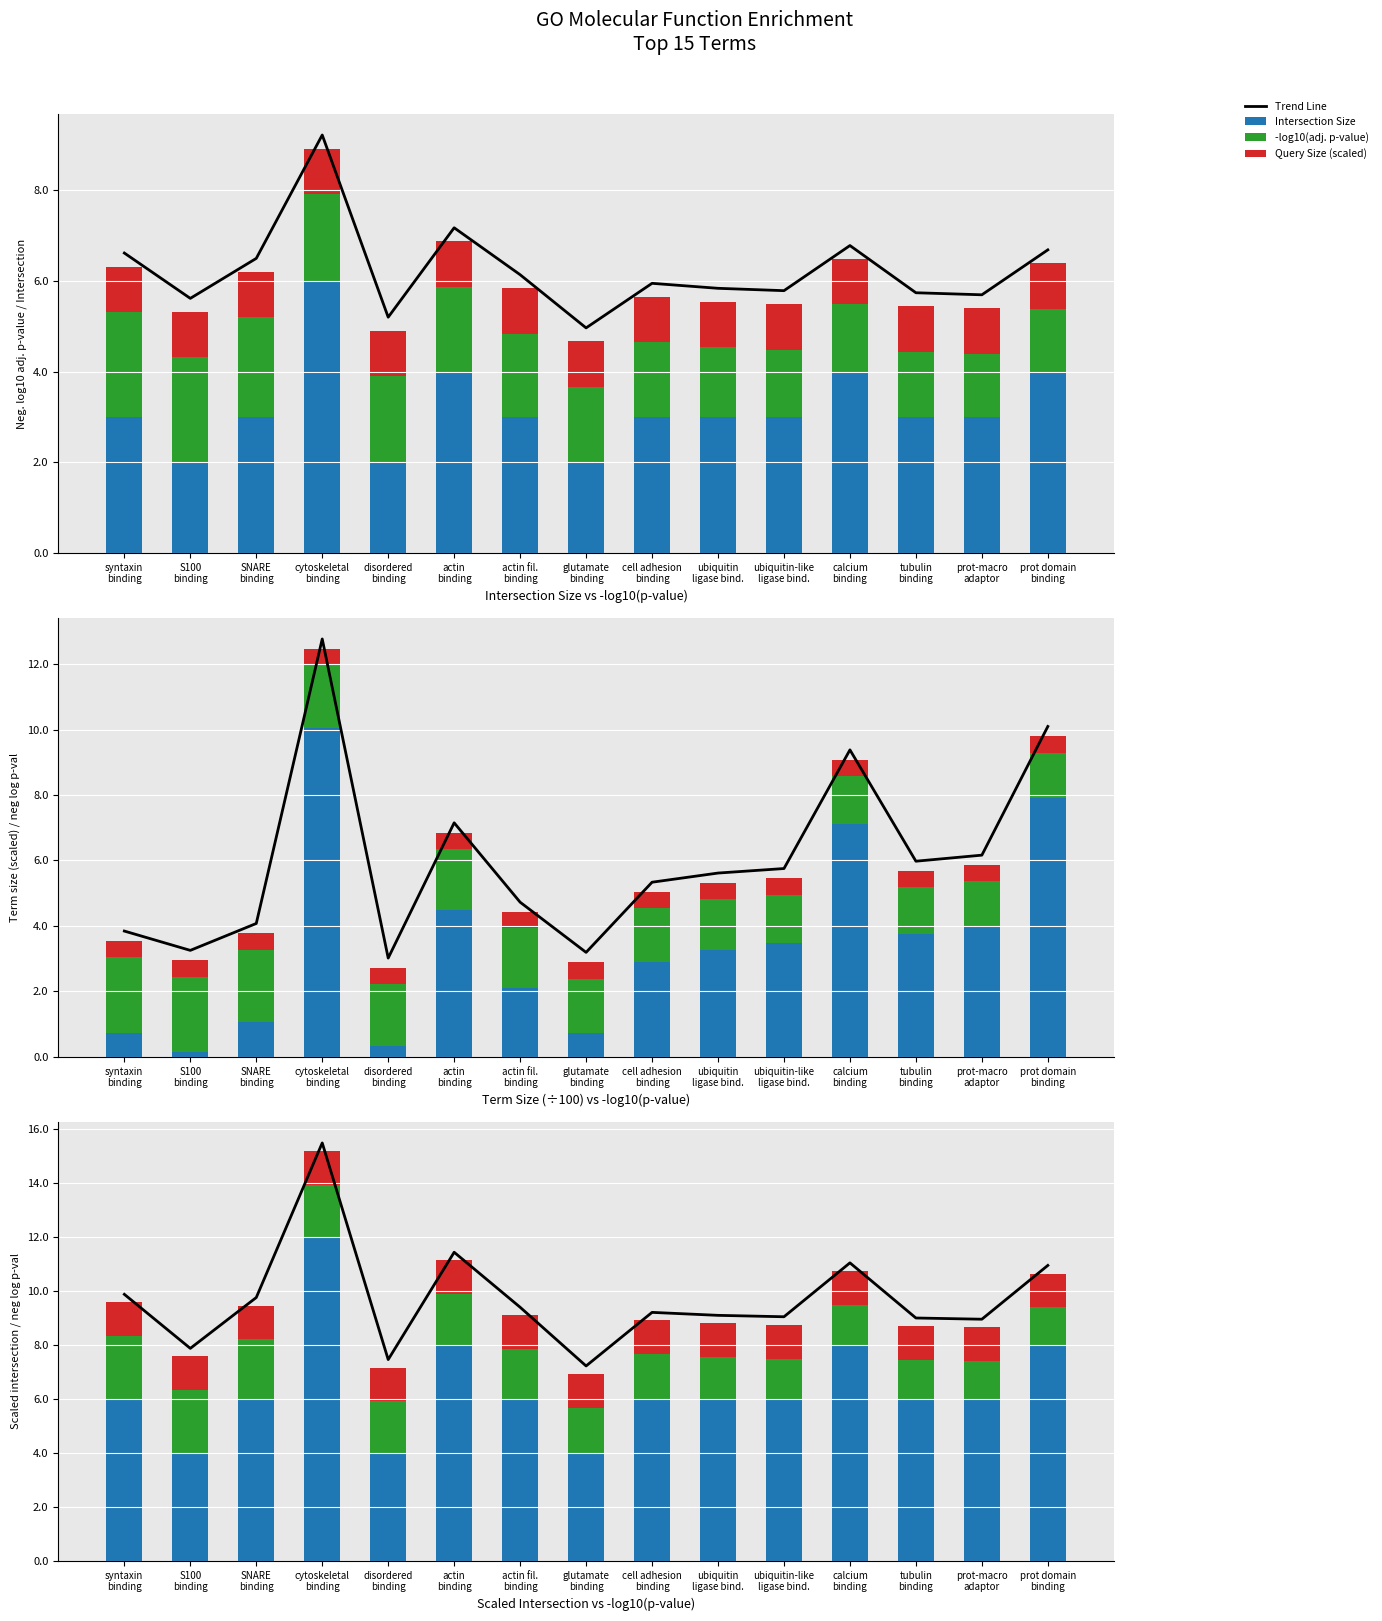

What is the label of the 7th bar from the right?

cell adhesion
binding